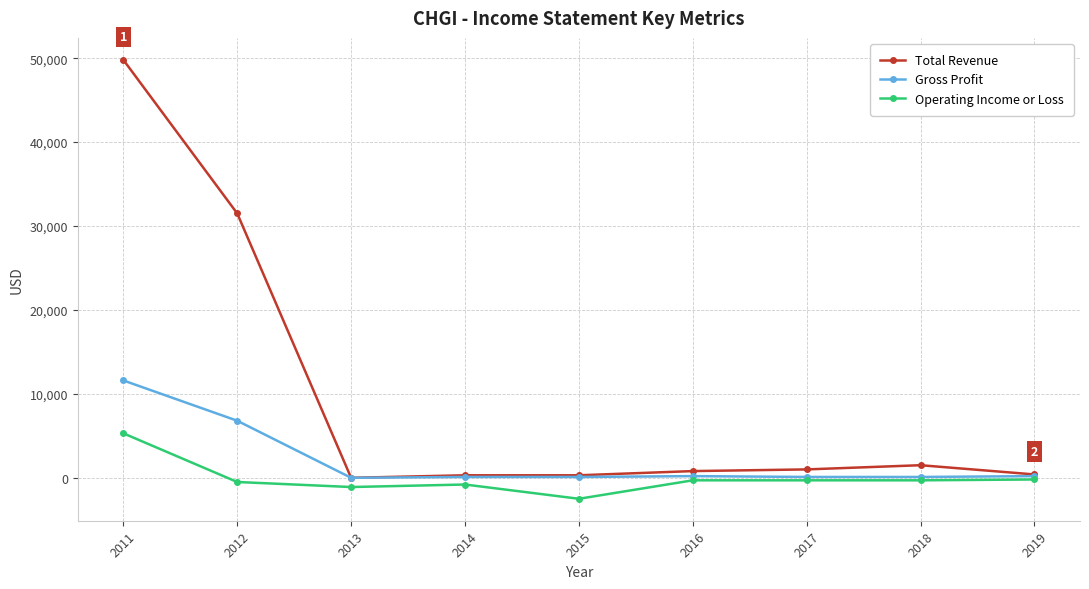

The Total Revenue series shows 31500 at 2012. True or false?

True